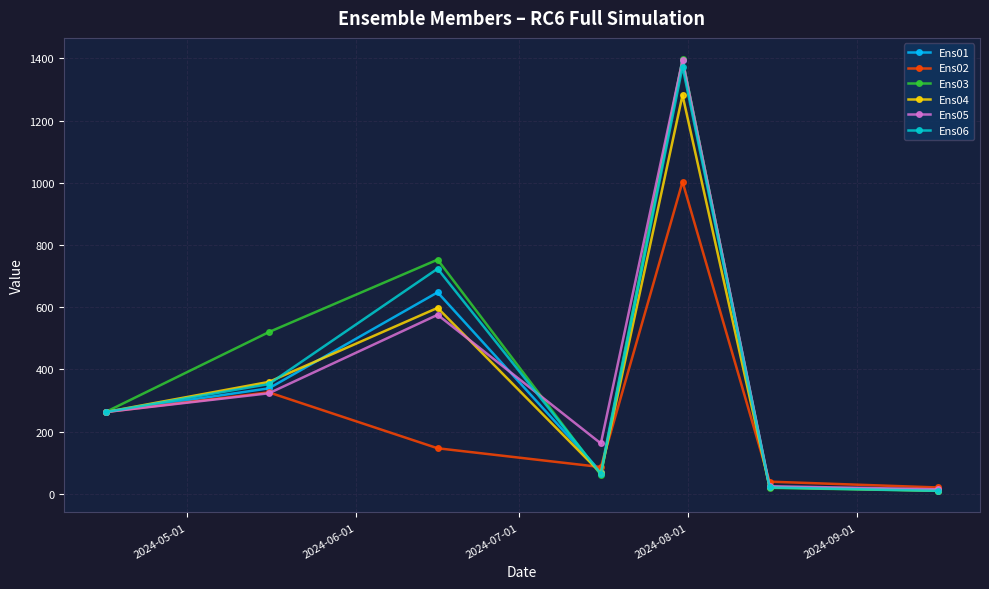

True or false: Ens01 has more than 1 interior local peaks.

True